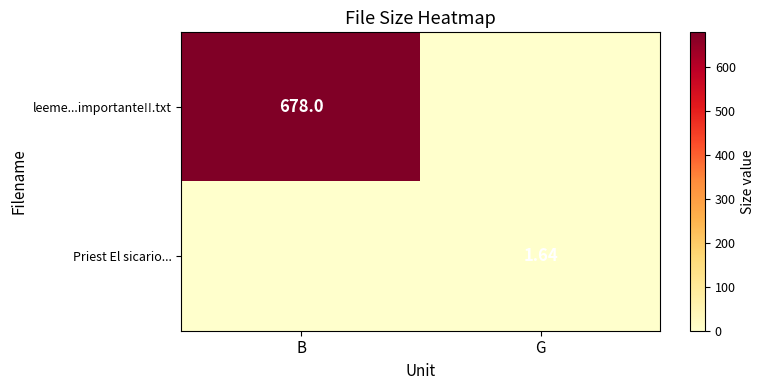

What is the sum of the leeme...importante!!.txt values at B and G?

678.0